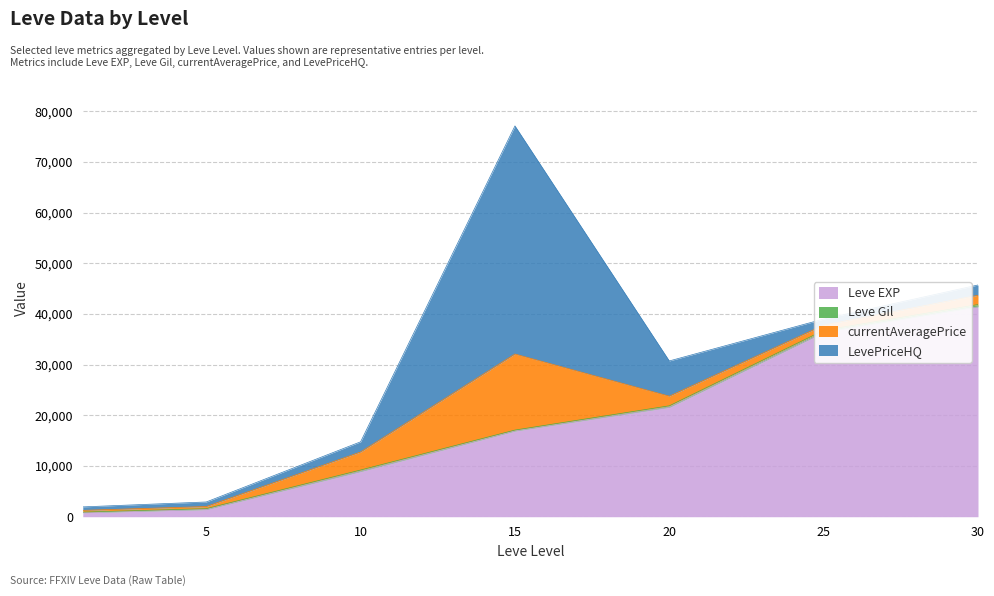

What value does the currentAveragePrice series have at 30, to the nearest 10?

1840